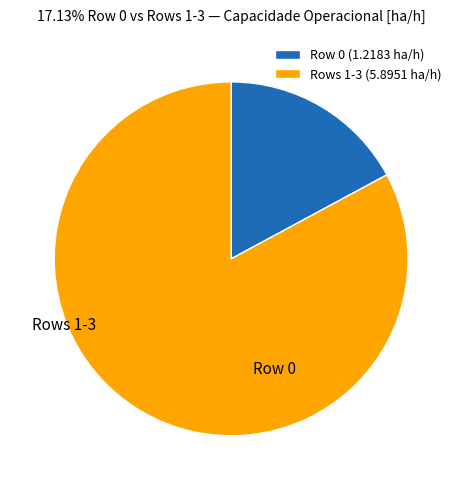

Is it true that Row 0 is 7% of the pie?

False